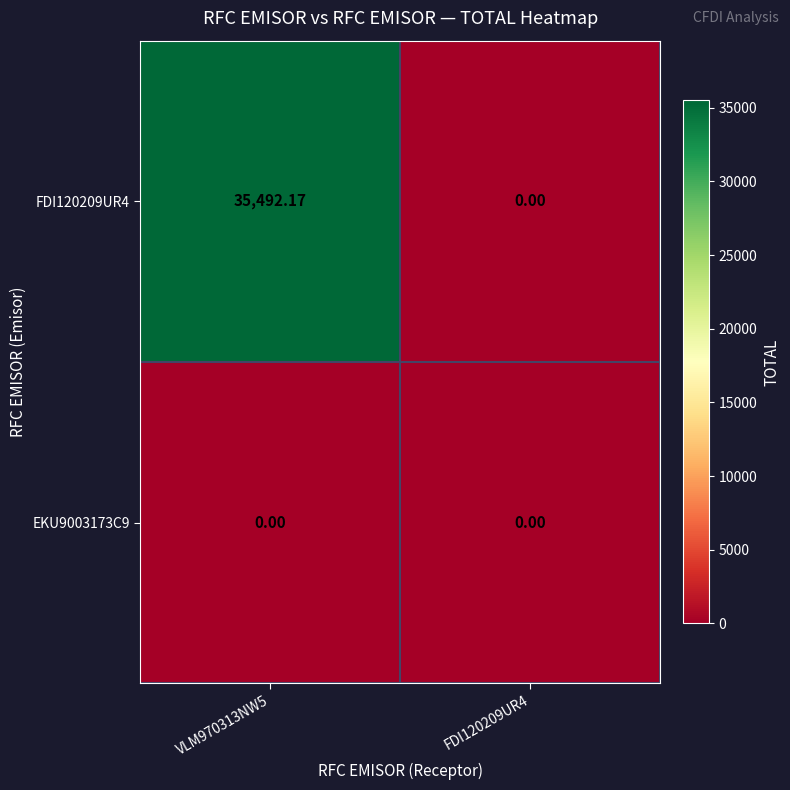

At how many categories does at least one series exceed 24120?

1